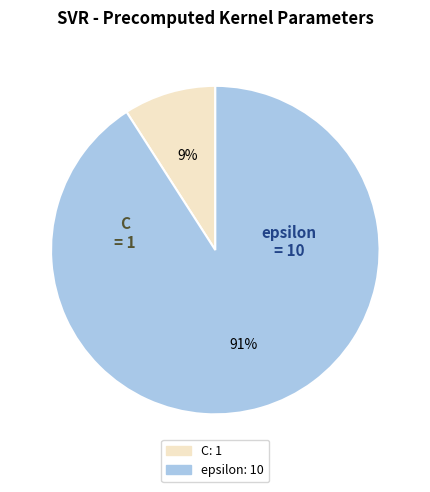

True or false: C accounts for 3% of the total.

False